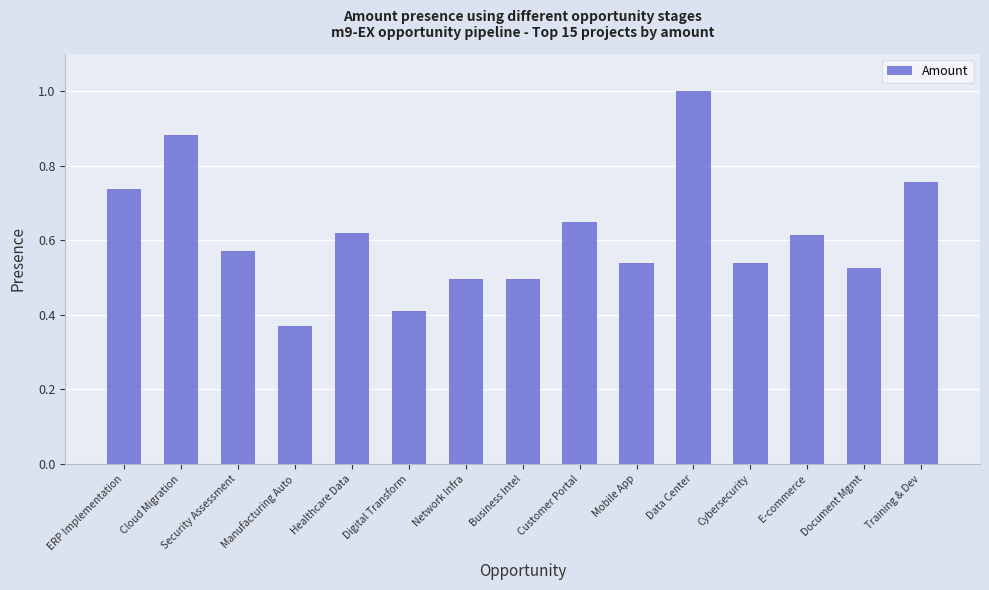

True or false: the data shows 0.5 at Cybersecurity.

True